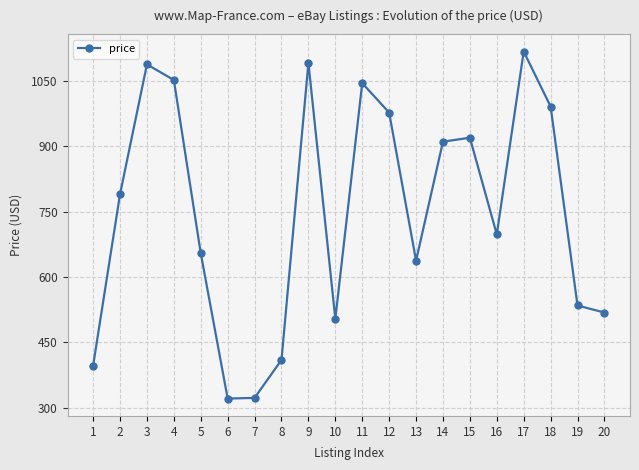

What is the difference between the values at 7 and 13?

314.8